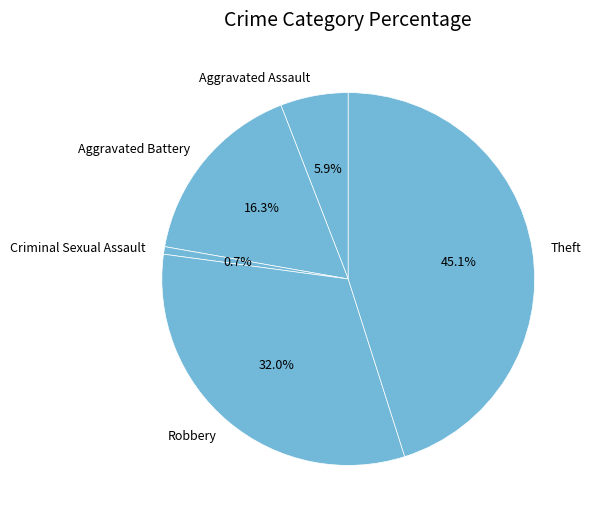

Which has a higher value, Aggravated Battery or Theft?

Theft